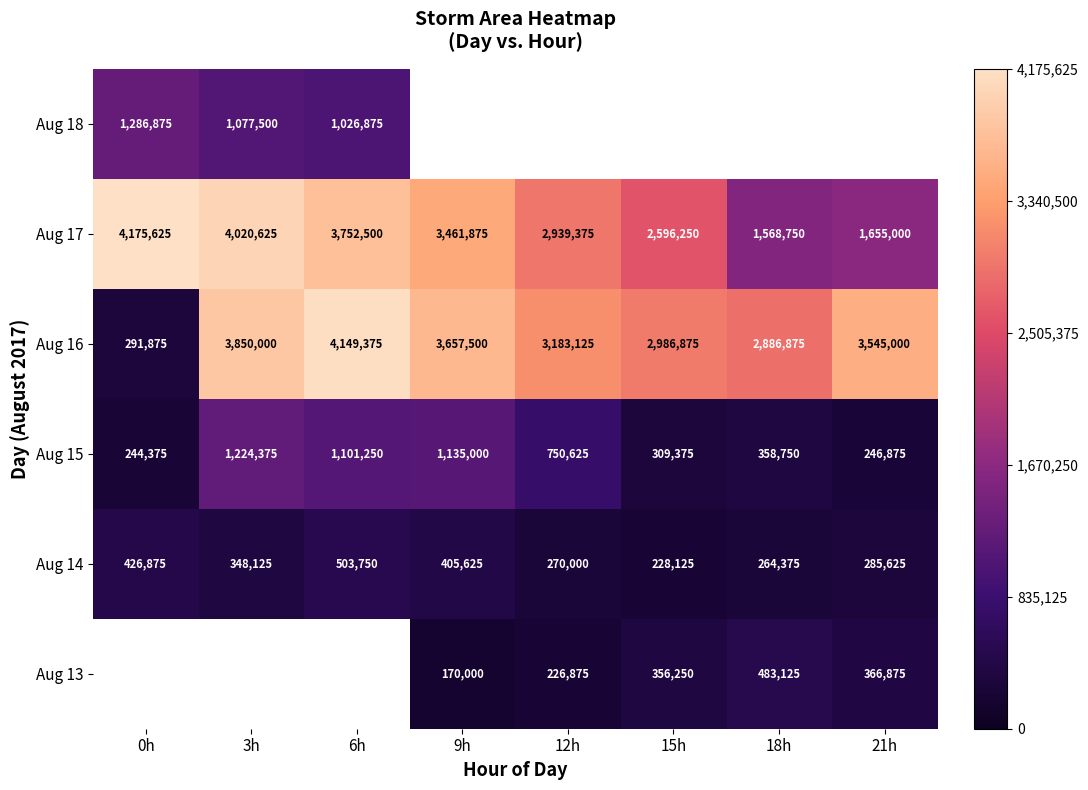

Which category has the highest value in the Aug 14 series?

6h